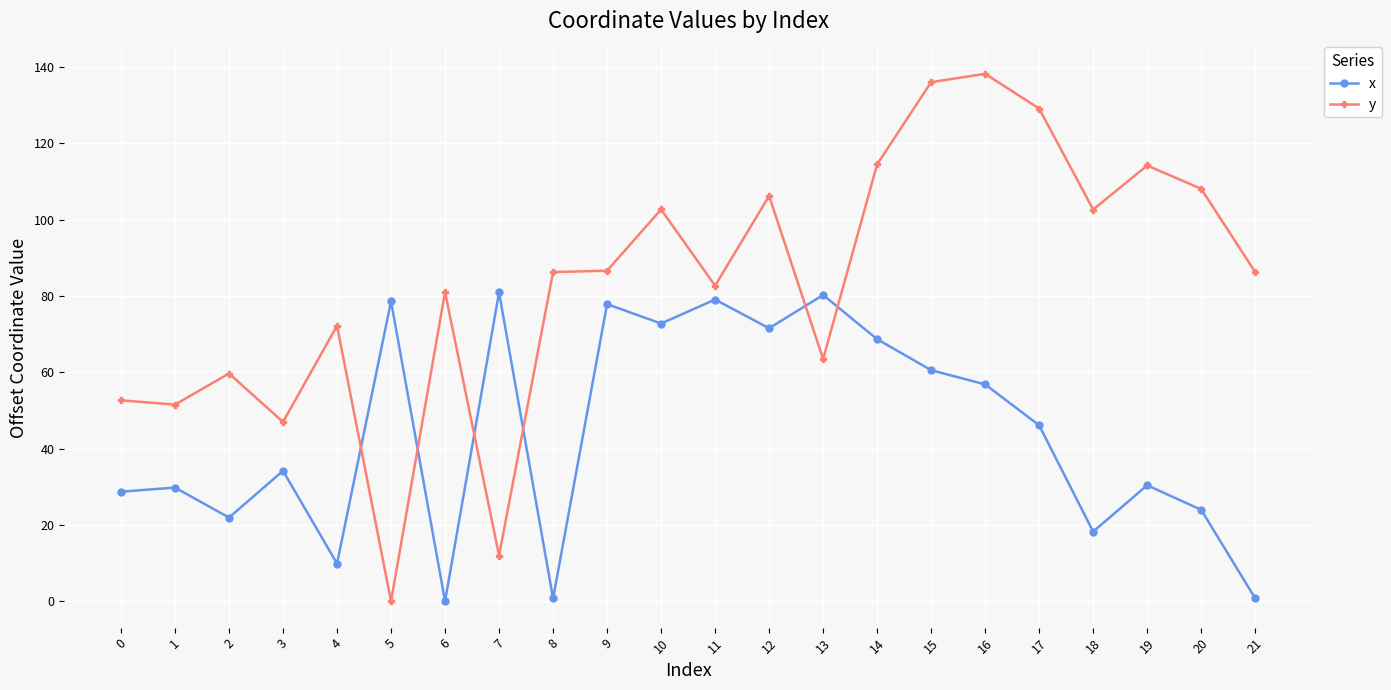

True or false: x has more than 1 points higher than both neighbors.

True